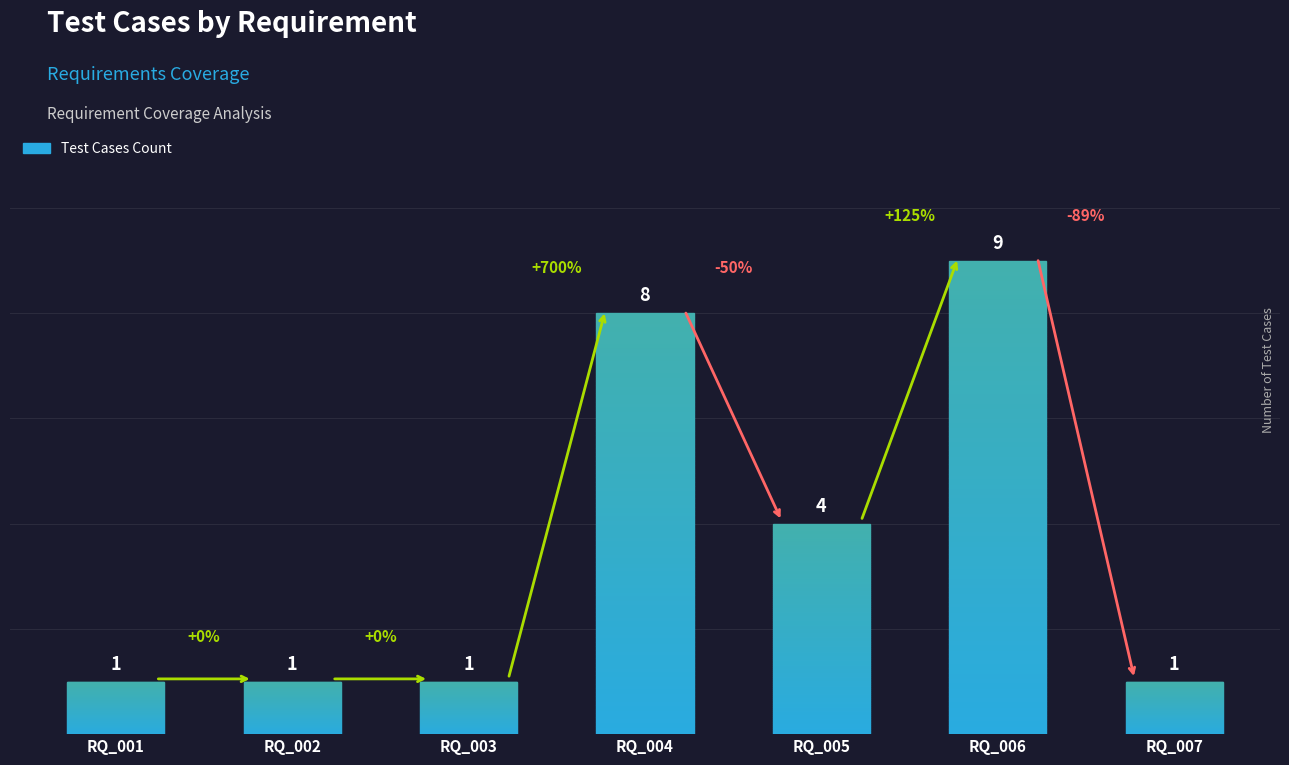

Reading left to right, extract all data points from this chart.

RQ_001=1	RQ_002=1	RQ_003=1	RQ_004=8	RQ_005=4	RQ_006=9	RQ_007=1